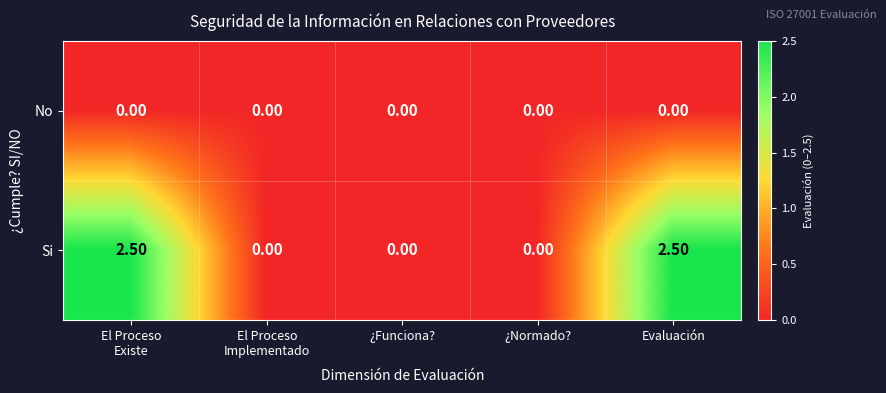

What is the greatest value displayed?

2.5